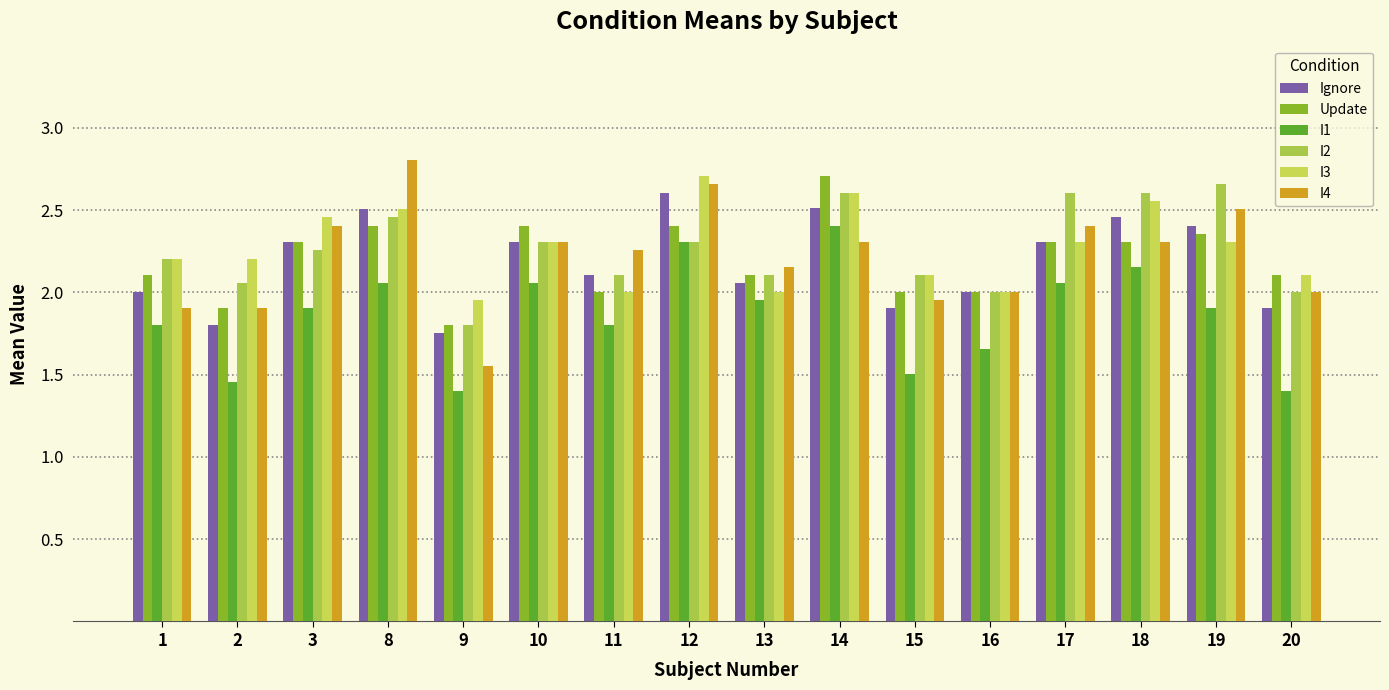

The value of Update at 18 is 2.3. True or false?

True